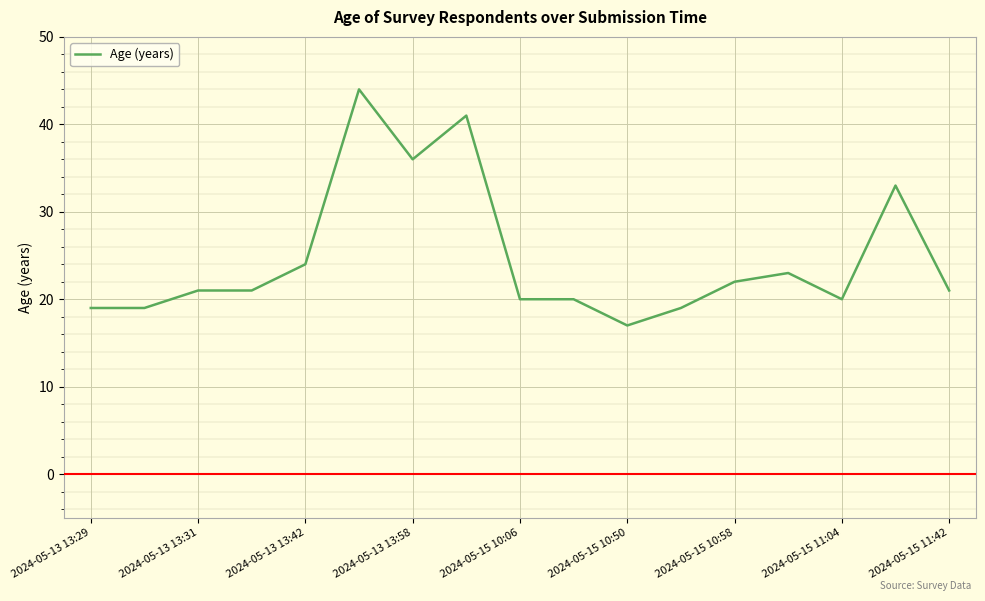

What is the difference between the maximum and minimum values?

27